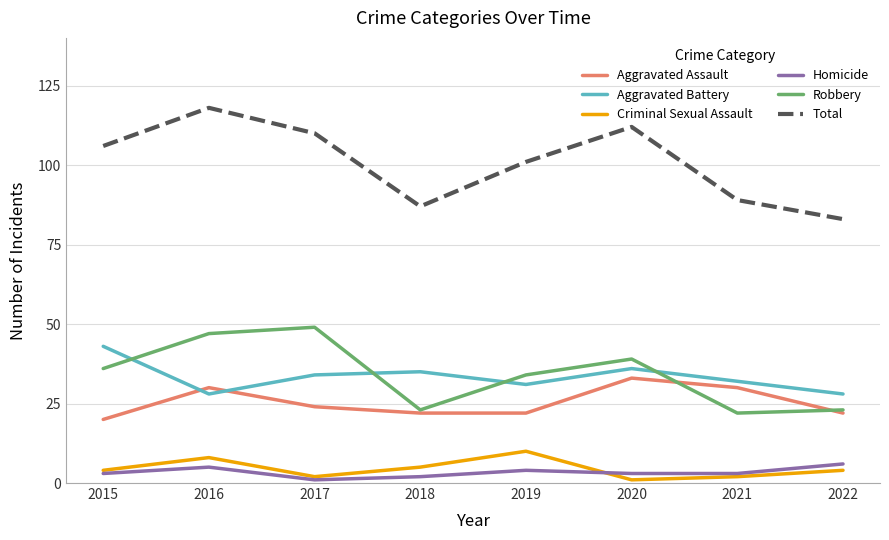

Reading left to right, what are all the values shown in this chart?

Aggravated Assault: 20	30	24	22	22	33	30	22
Aggravated Battery: 43	28	34	35	31	36	32	28
Criminal Sexual Assault: 4	8	2	5	10	1	2	4
Homicide: 3	5	1	2	4	3	3	6
Robbery: 36	47	49	23	34	39	22	23
Total: 106	118	110	87	101	112	89	83